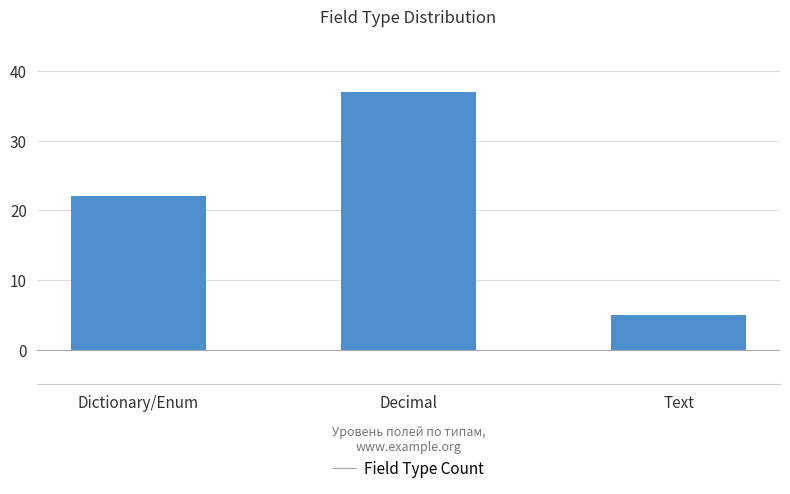

Reading left to right, list all the values displayed in this chart.

Dictionary/Enum=22	Decimal=37	Text=5